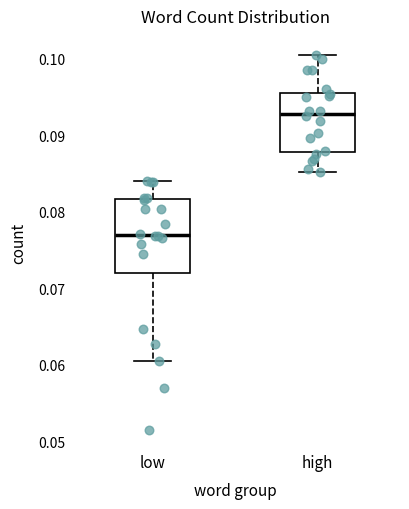

Where does the upper whisker of the box for high end on the y-axis? The values are not printed on the chart, so give them approximately, as read against the axis.

0.101